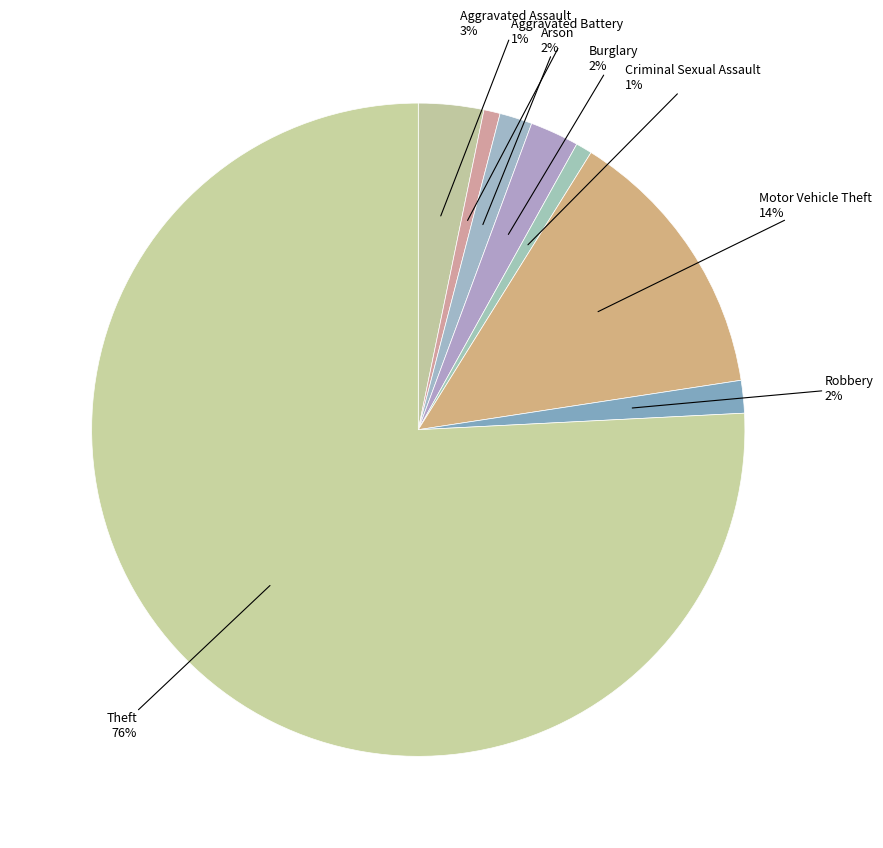

How many segments does this pie chart have?

8